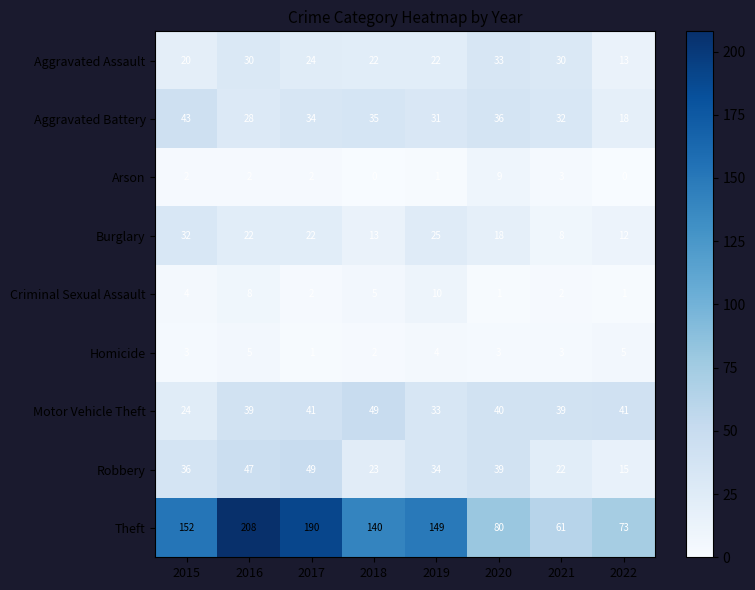

True or false: Arson has a value of 1 at 2017.

False